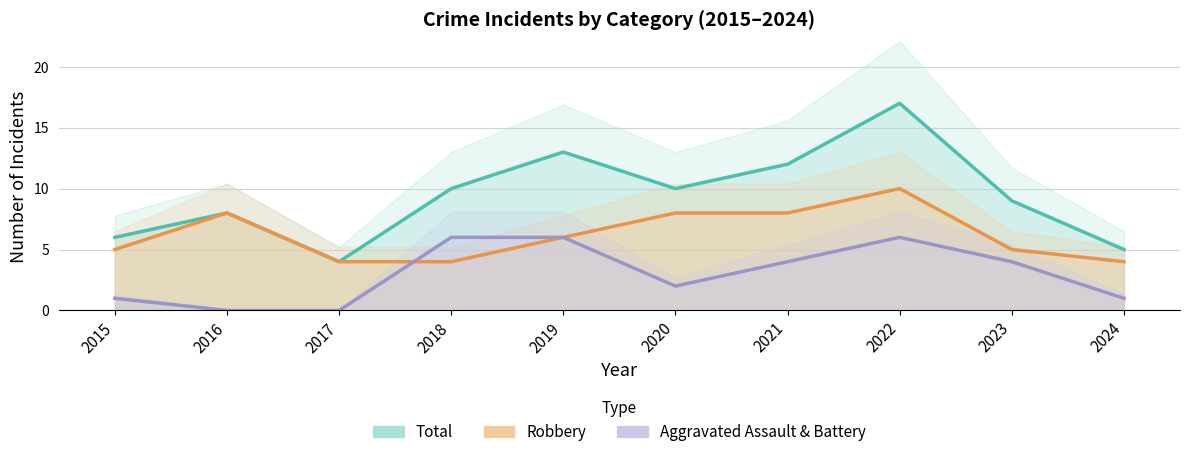

What is the difference between the maximum and second lowest values in the Aggravated Assault & Battery (line) series?

6